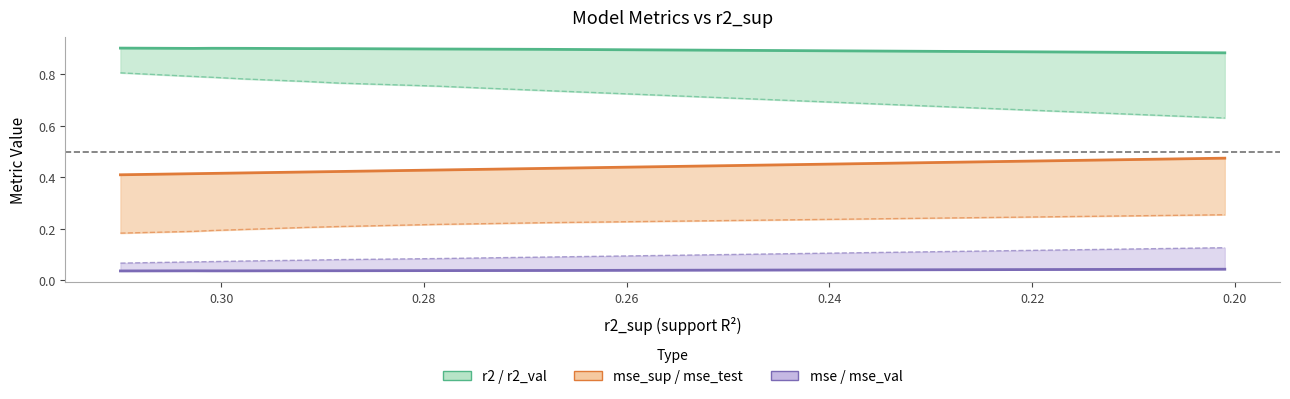

Rank the series by their maximum value, from highest to lowest.

r2, r2_val, mse_sup, mse_test, mse_val, mse